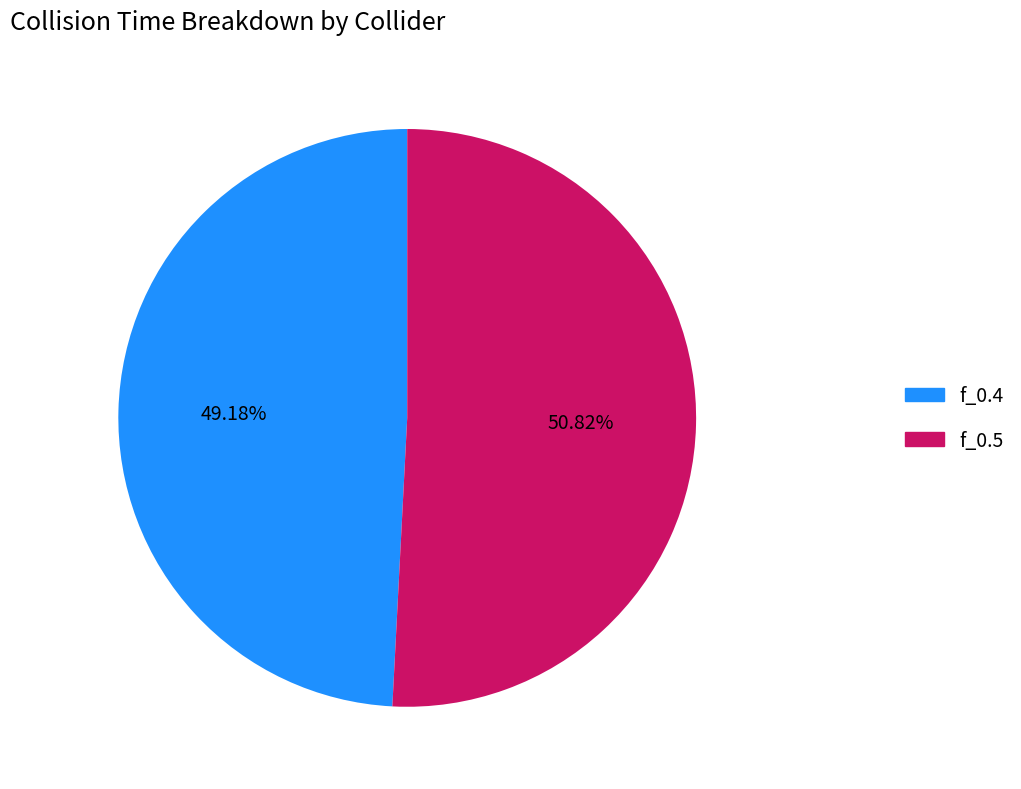

To the nearest percent, what portion does f_0.4 represent?

49%